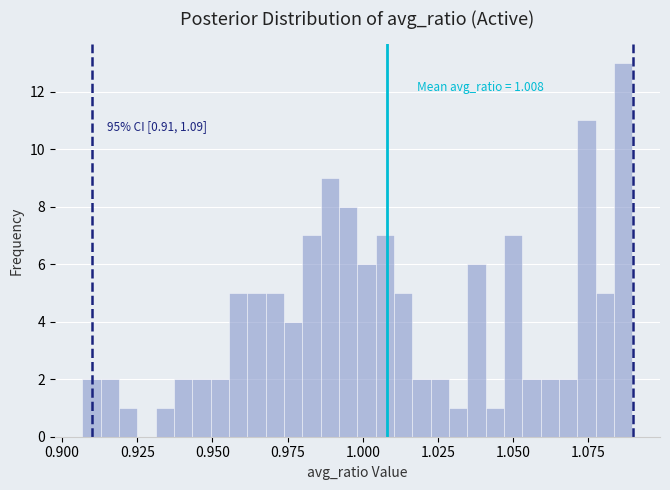

Read against the x-axis, roughly where is the centre of the tallest bar?

1.085